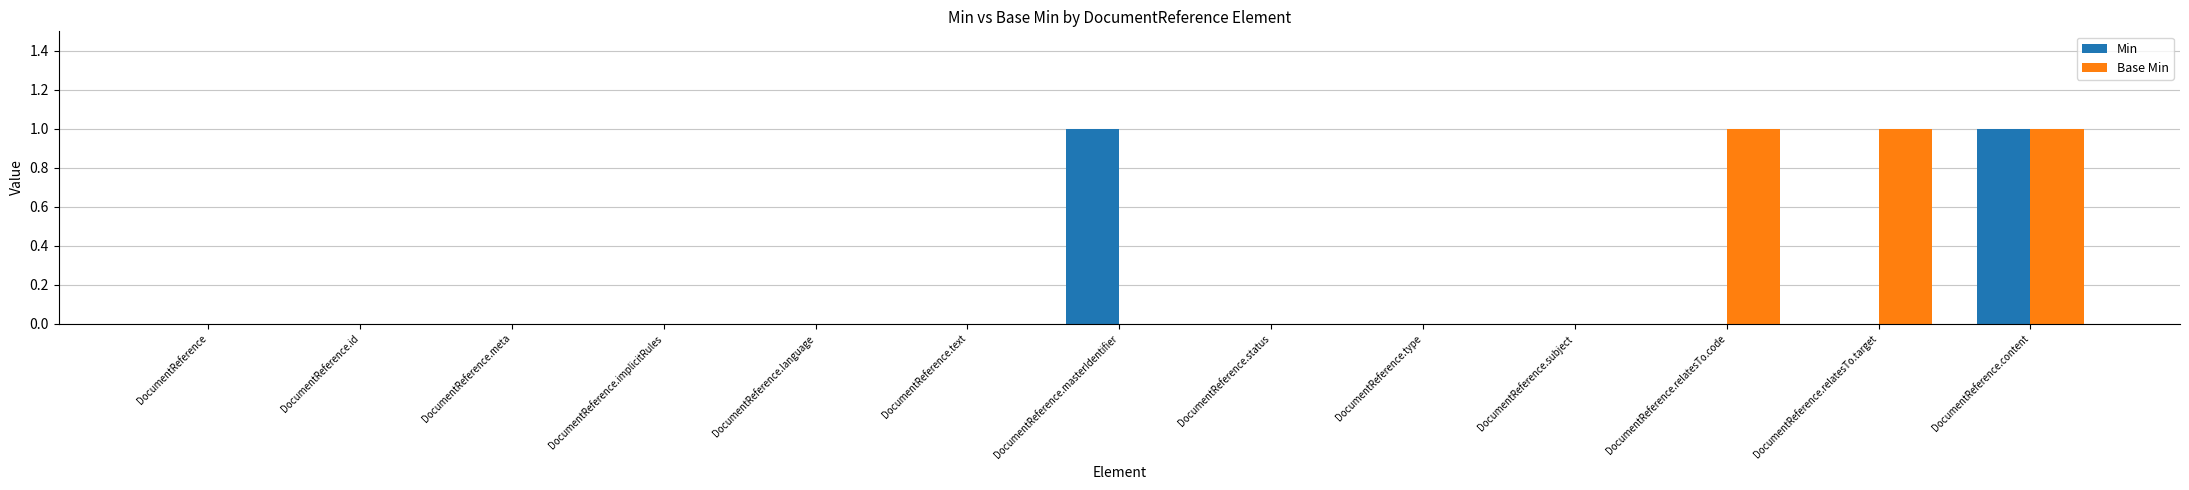

Between DocumentReference and DocumentReference.masterIdentifier, which series saw the biggest shift?

Min